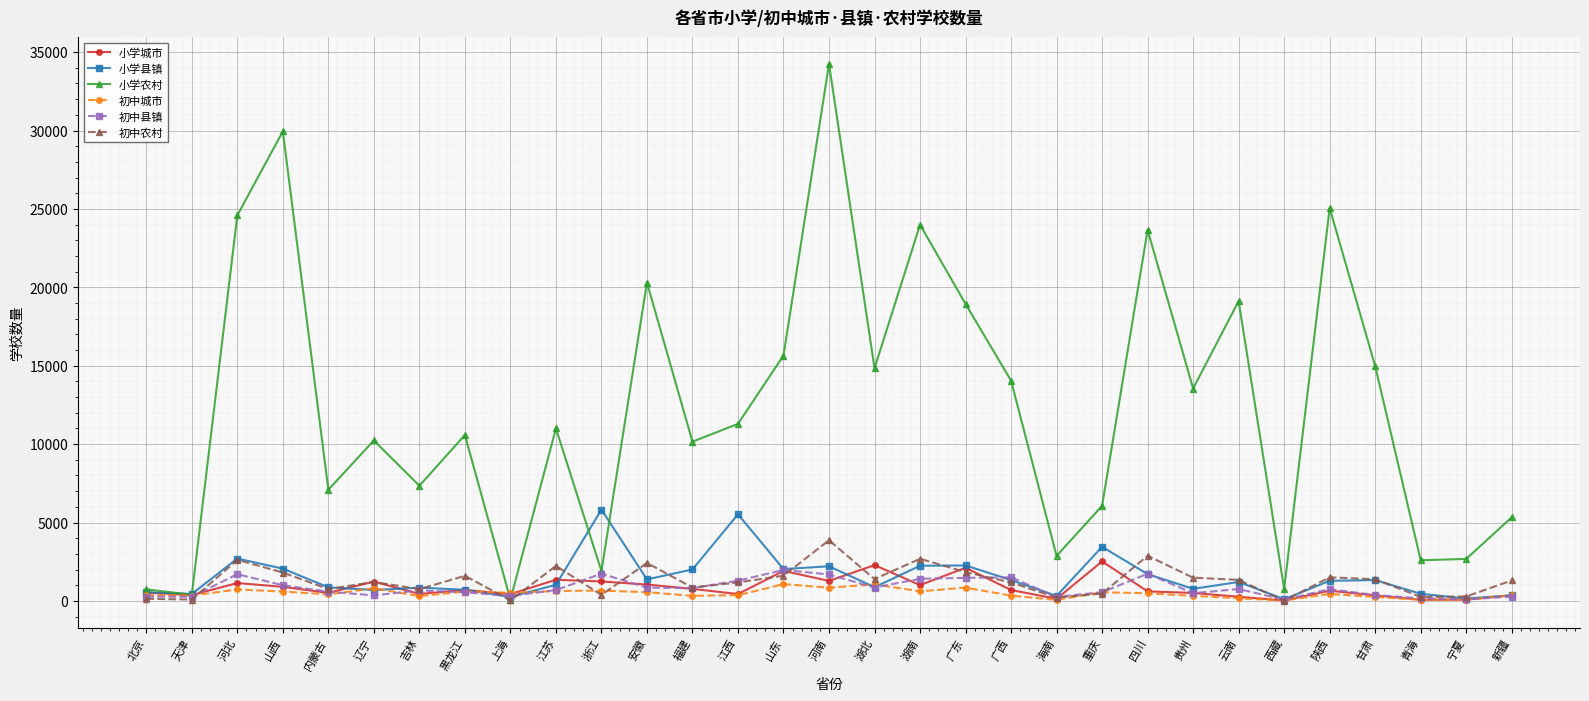

In 初中农村, how many points are higher than both neighbors (excluding endpoints)?

9